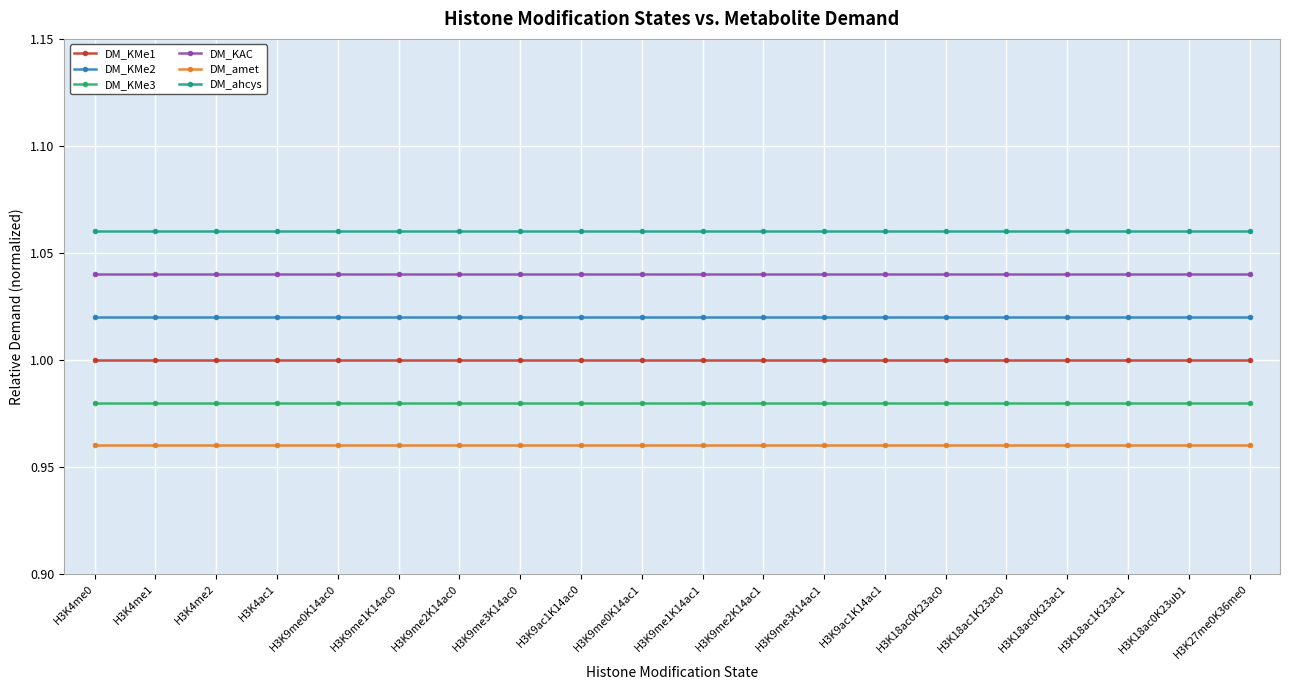

What are all the series names shown in the legend?

DM_KMe1, DM_KMe2, DM_KMe3, DM_KAC, DM_amet, DM_ahcys